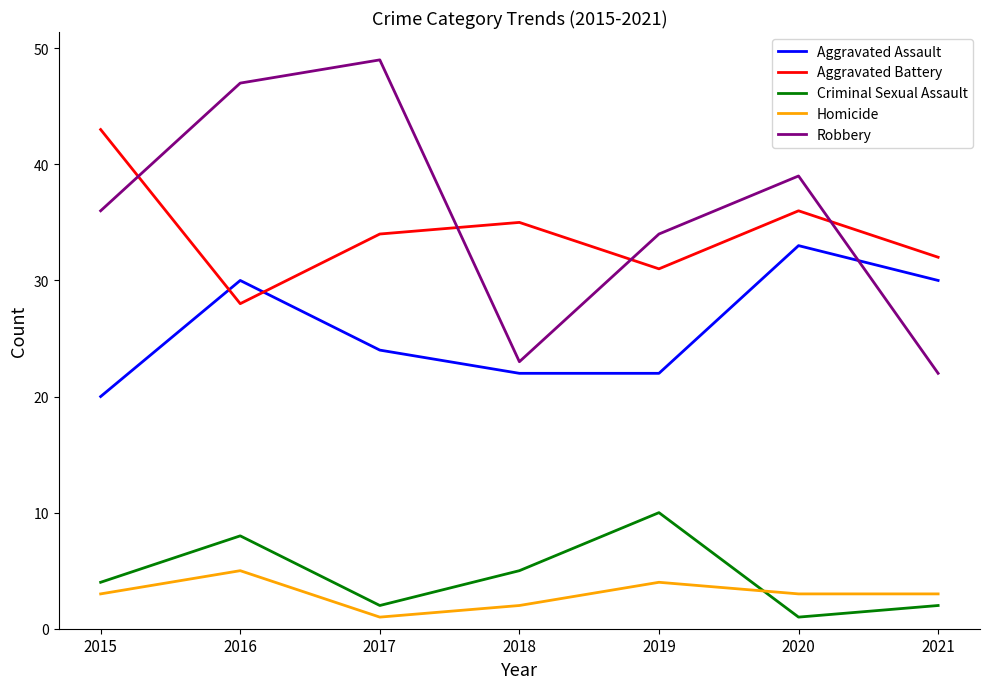

Reading left to right, transcribe all the data shown in this chart.

Aggravated Assault: 2015=20	2016=30	2017=24	2018=22	2019=22	2020=33	2021=30
Aggravated Battery: 2015=43	2016=28	2017=34	2018=35	2019=31	2020=36	2021=32
Criminal Sexual Assault: 2015=4	2016=8	2017=2	2018=5	2019=10	2020=1	2021=2
Homicide: 2015=3	2016=5	2017=1	2018=2	2019=4	2020=3	2021=3
Robbery: 2015=36	2016=47	2017=49	2018=23	2019=34	2020=39	2021=22